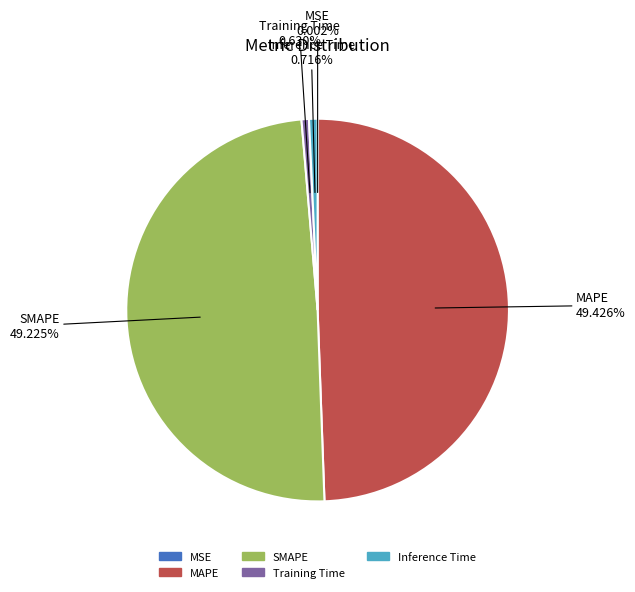

Between Inference Time and SMAPE, which is larger?

SMAPE